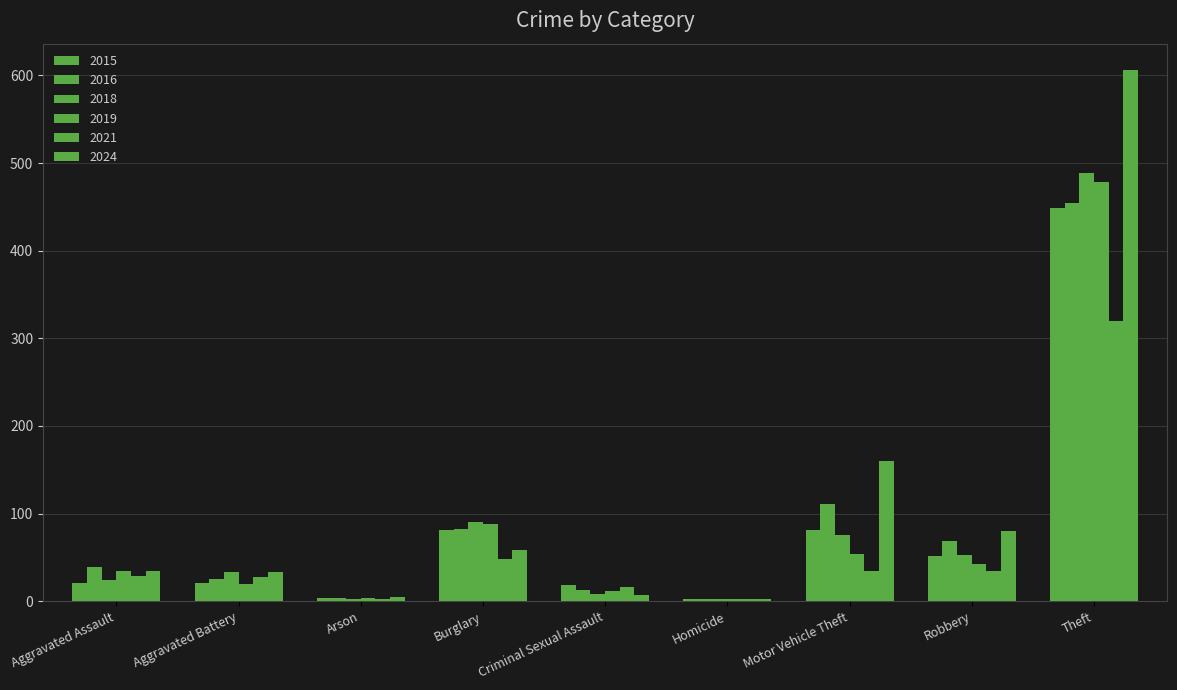

Which series has the widest spread of values?

2024